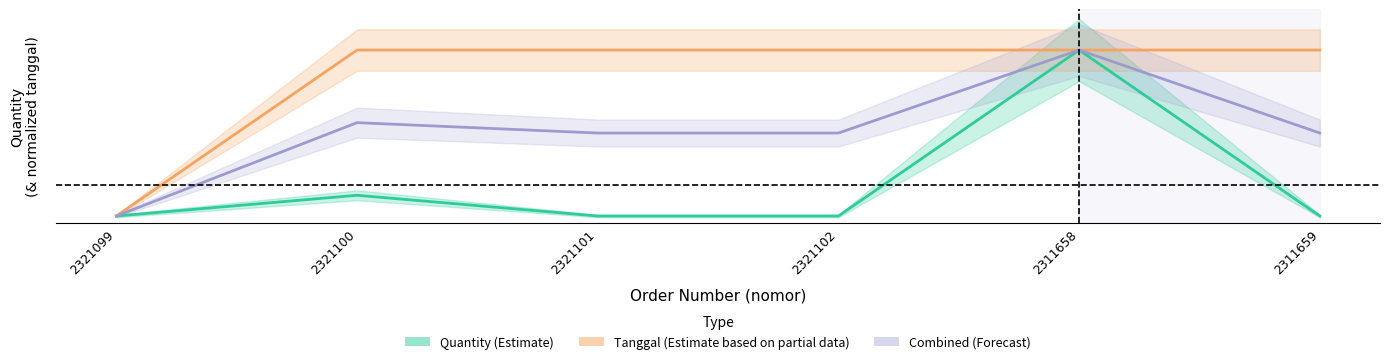

What is the greatest value displayed?

25